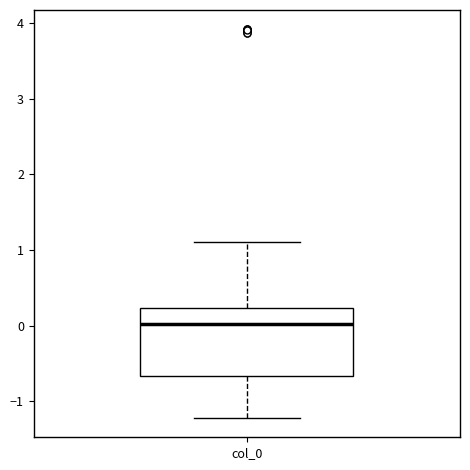

Transcribe this box plot: give where the median line is, the range the box spans, and where the two whiskers end, as read against the y-axis. The values are not printed on the chart, so give them approximately, as read against the axis.

median 0.0, box -0.7 to 0.2, whiskers -1.2 to 1.1